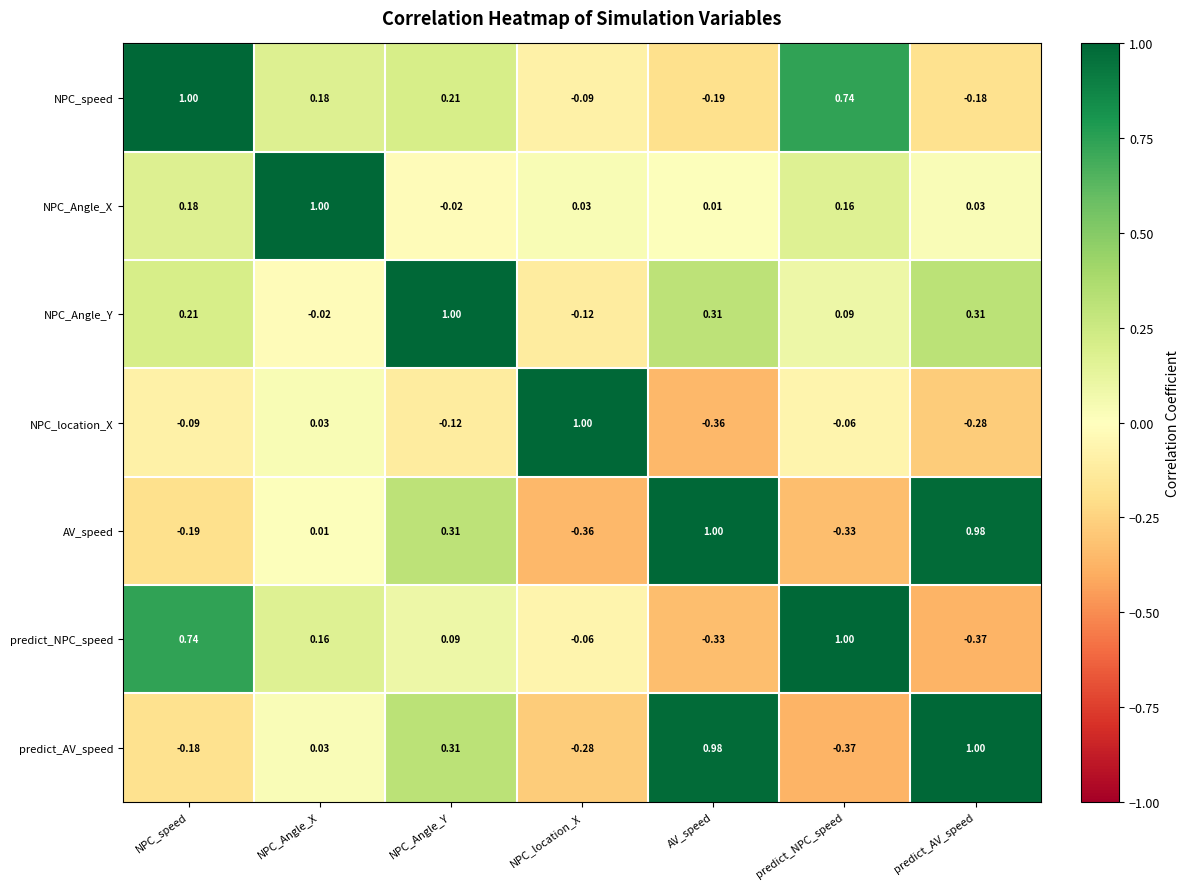

Where is NPC_Angle_X nearest to the value 0?

AV_speed